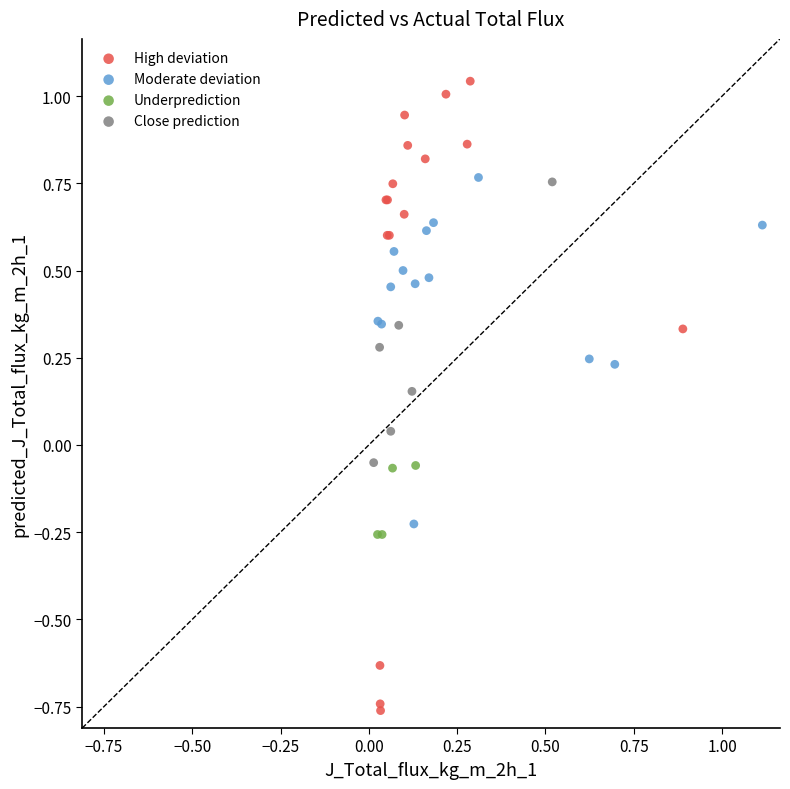

Which series reaches the minimum Y coordinate?

High deviation